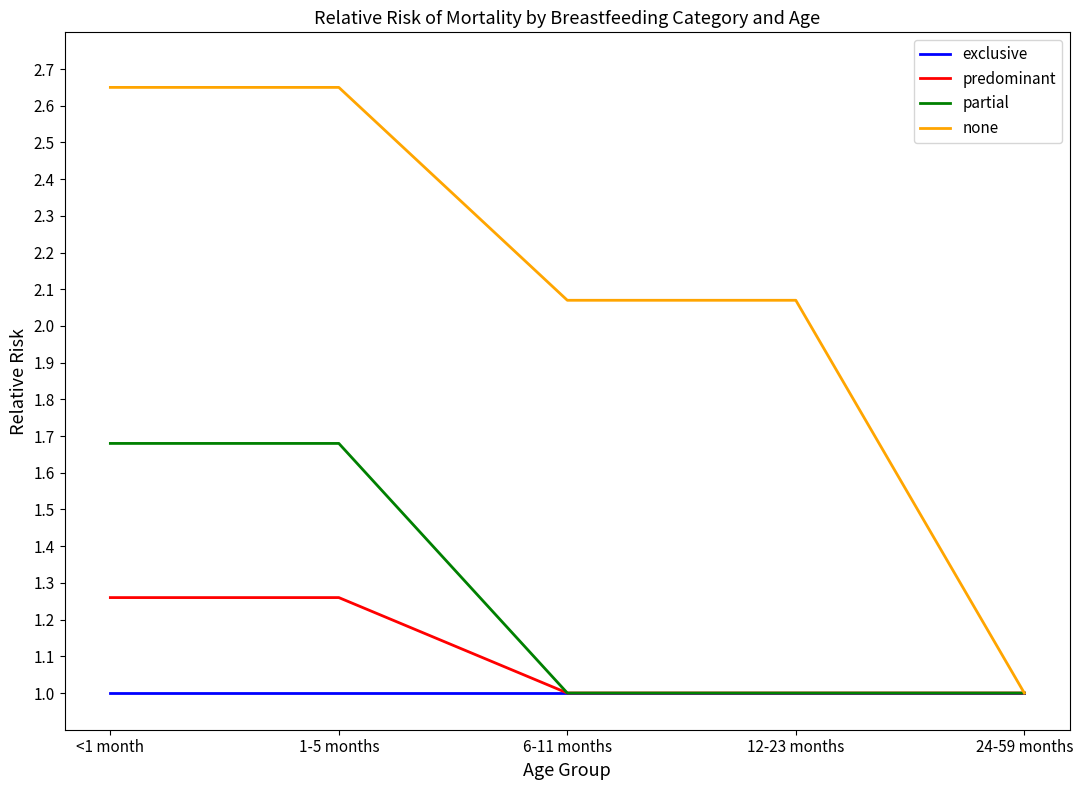

What is the sum of the predominant values at 24-59 months and <1 month?

2.3